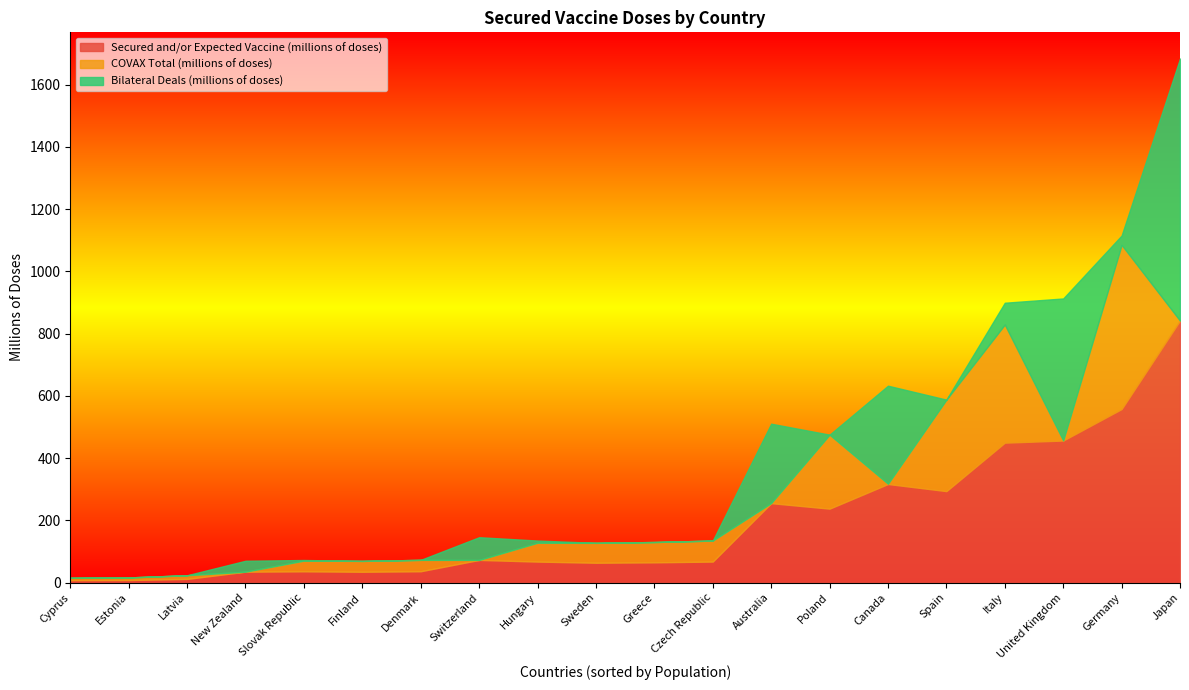

The Secured and/or Expected Vaccine (millions of doses) series shows 8.3 at Estonia. True or false?

True